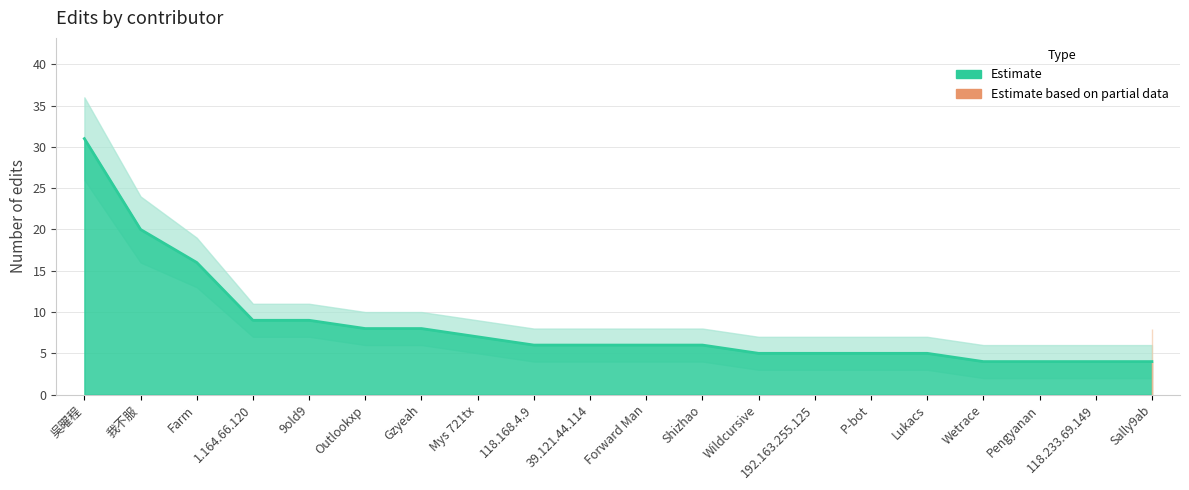

What is the ratio of the value at Forward Man to the value at Gzyeah?

0.8